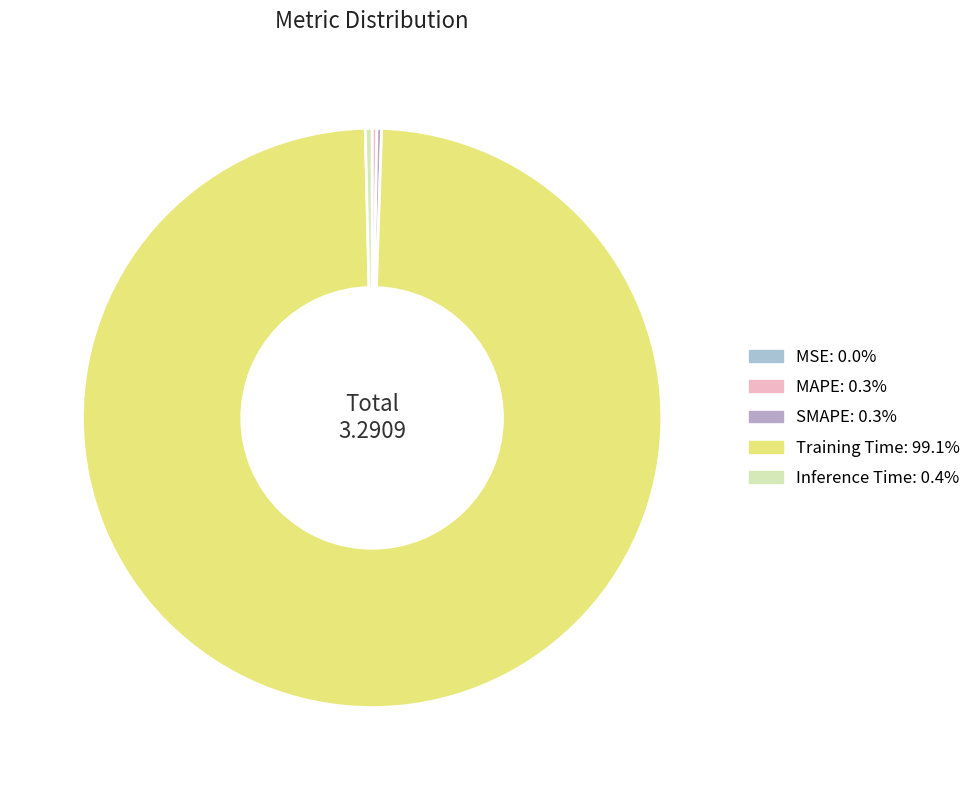

To the nearest percent, what is the average slice percentage?

20%